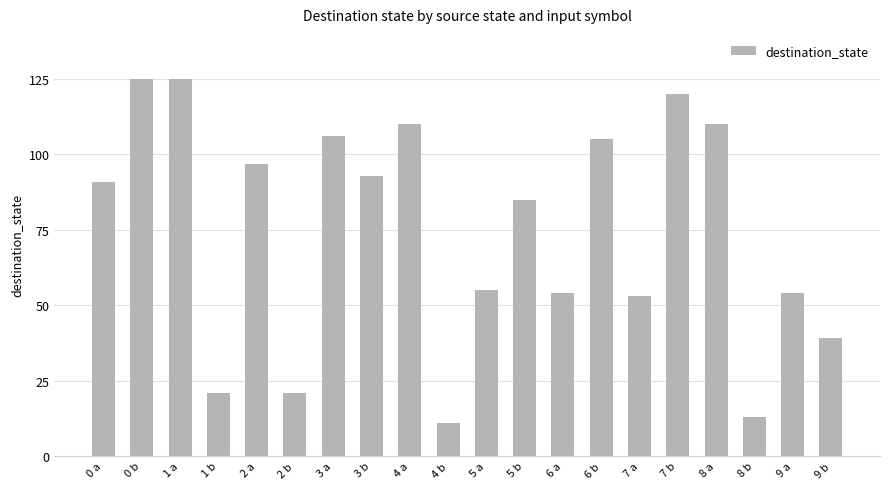

At which category does the chart reach its minimum across all series?

4 b